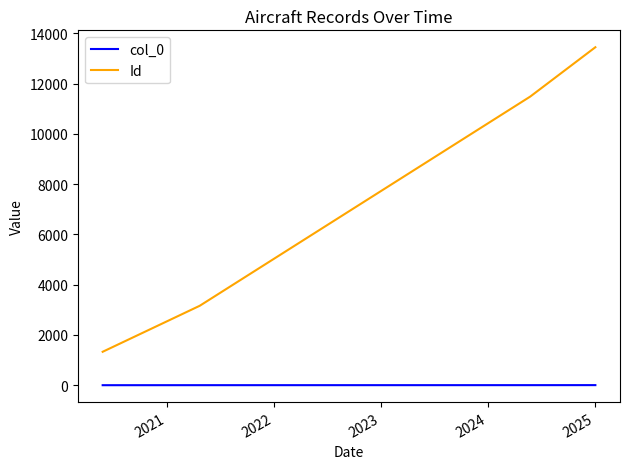

What is the difference between the maximum and minimum values in the Id series?

12121